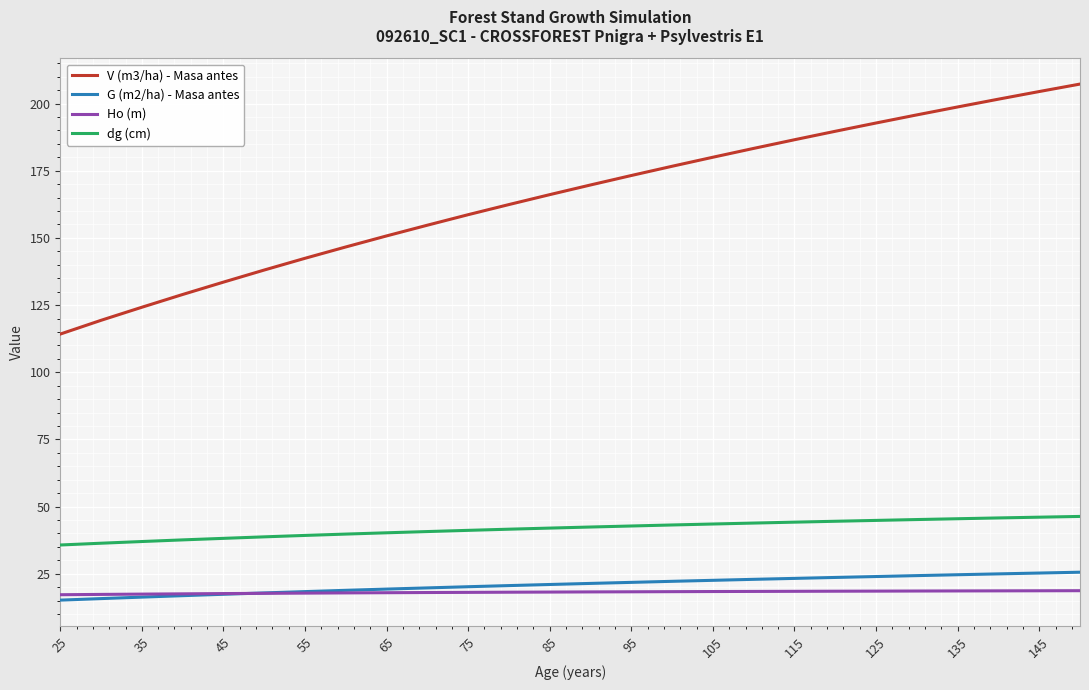

Which series has the largest total across all categories?

V (m3/ha) - Masa antes